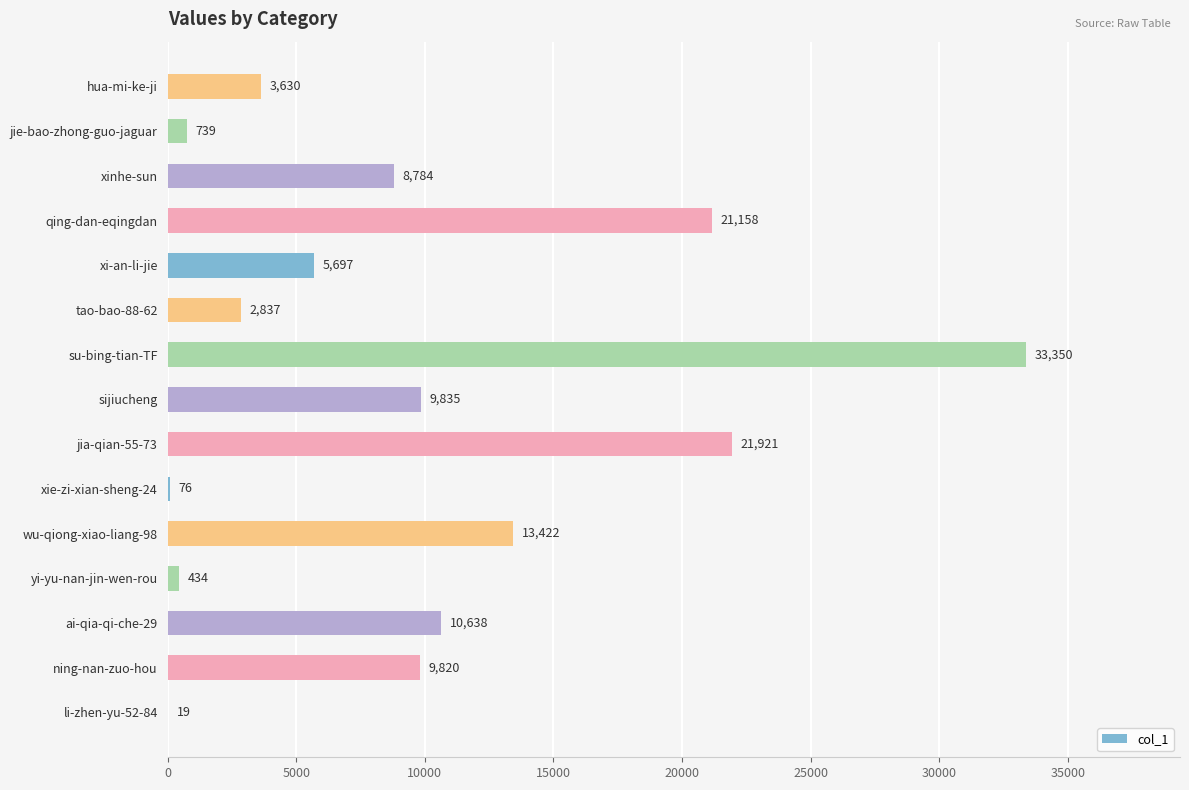

Is it true that the value at li-zhen-yu-52-84 is 19?

True